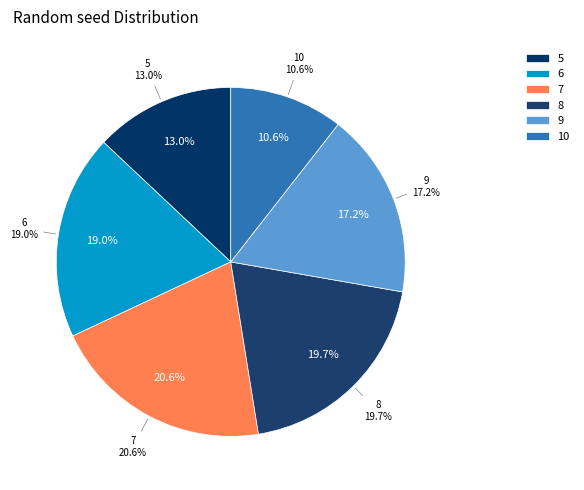

What is the ratio of the value at 5 to the value at 9?

0.8